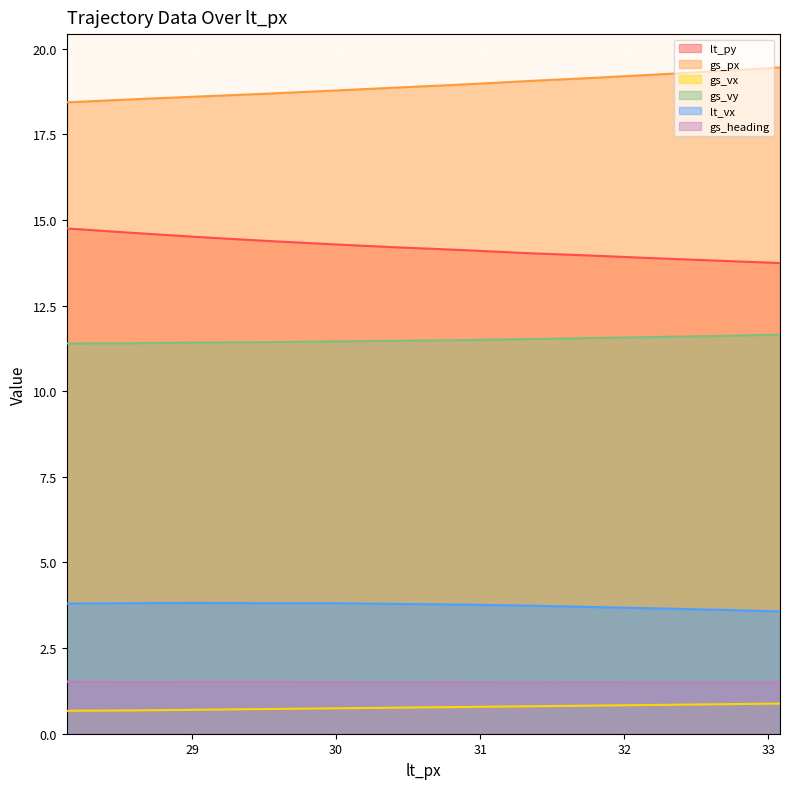

What position from the left is 30.87?

7